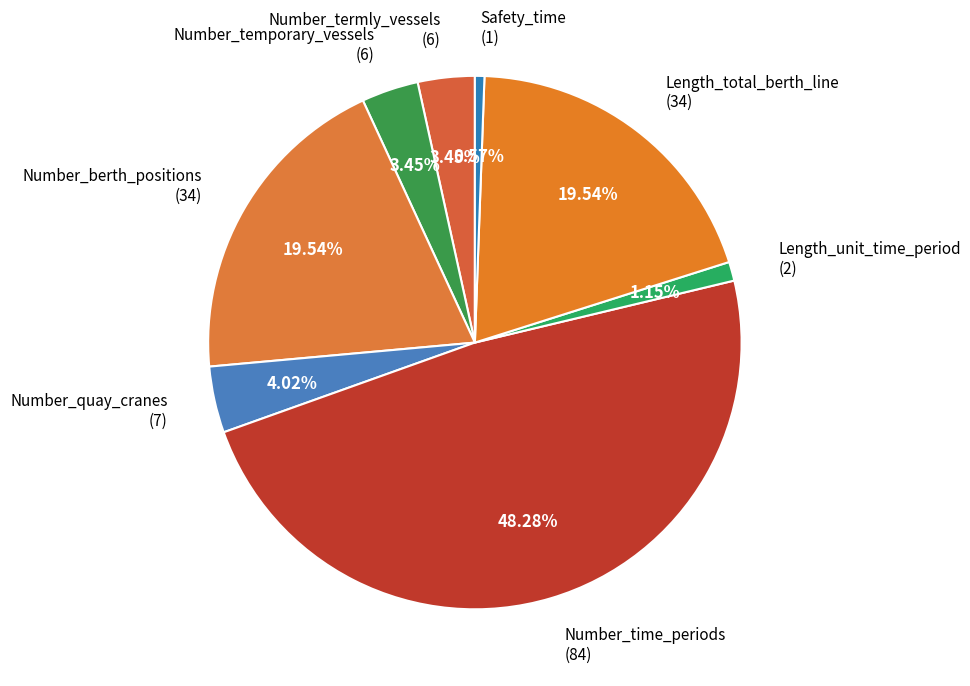

What percentage is the Number_temporary_vessels slice, to the nearest percent?

3%